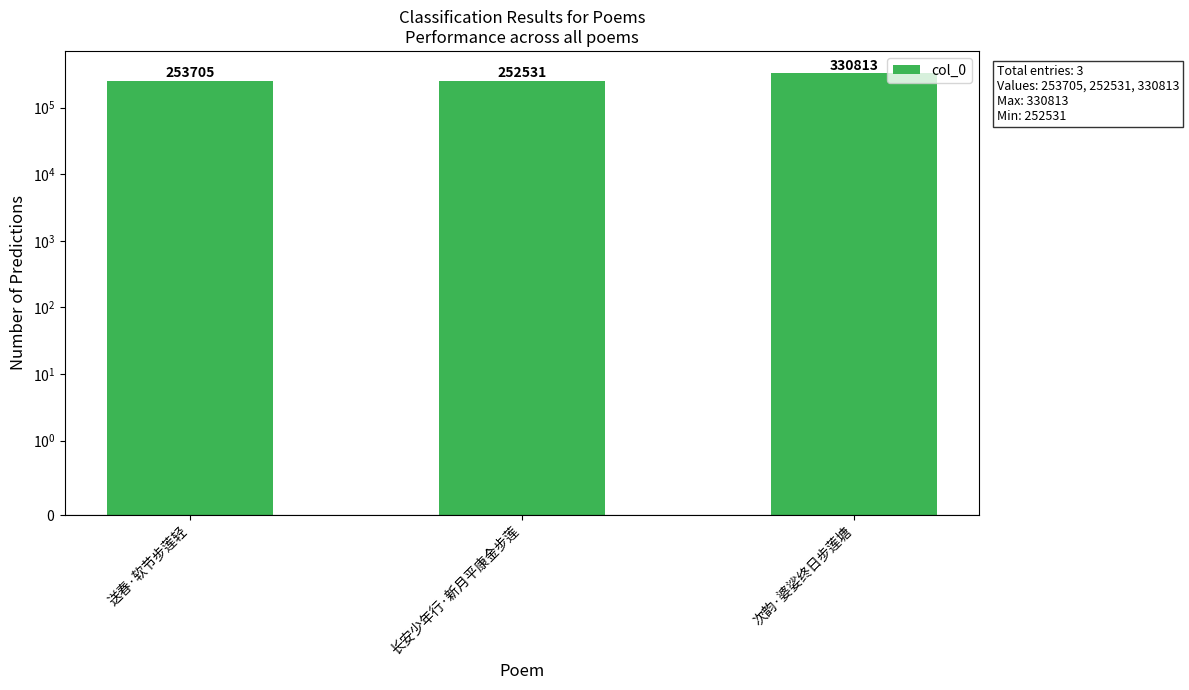

Rank the categories by value from highest to lowest.

次韵·婆娑终日步莲塘, 送春·软节步莲轻, 长安少年行·新月平康金步莲